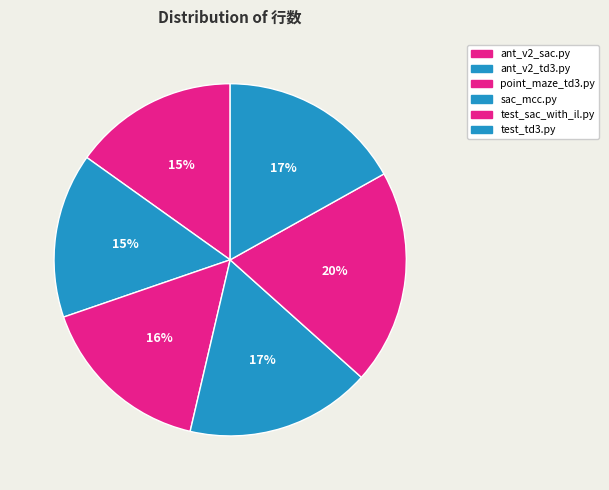

How many slices are in this pie chart?

6